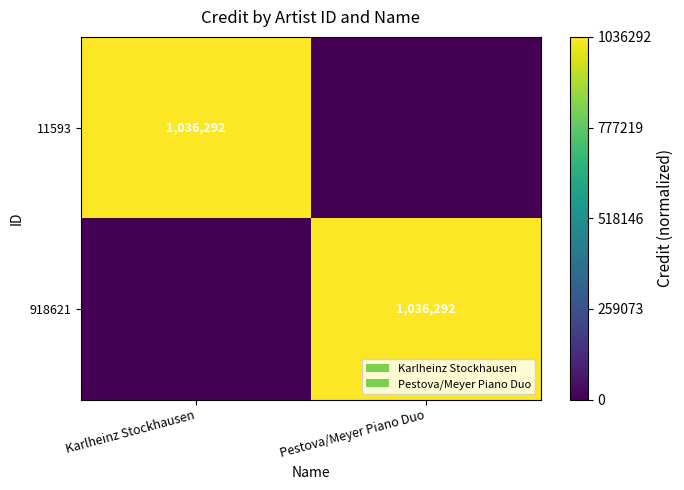

True or false: 11593 has a value of 1036292 at Karlheinz Stockhausen.

True